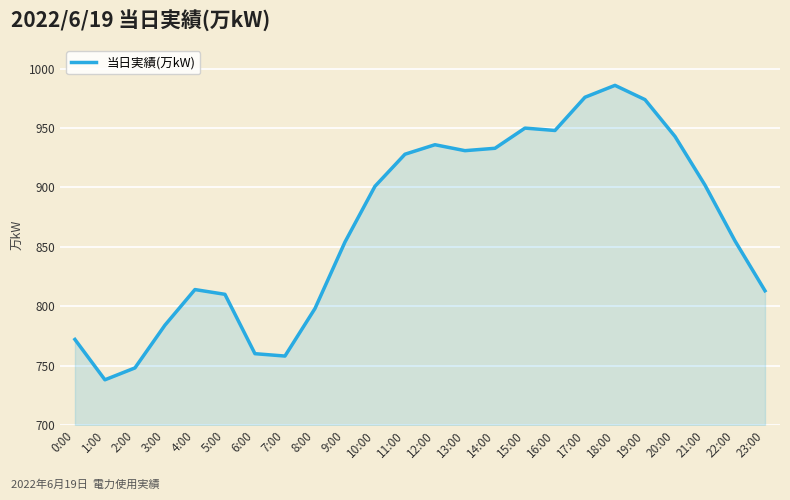

Read the value at 21:00, to the nearest 5.

900